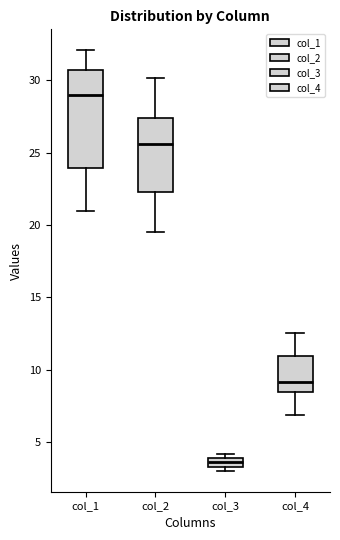

Which box is the tallest, from its lower edge to its upper edge?

col_1